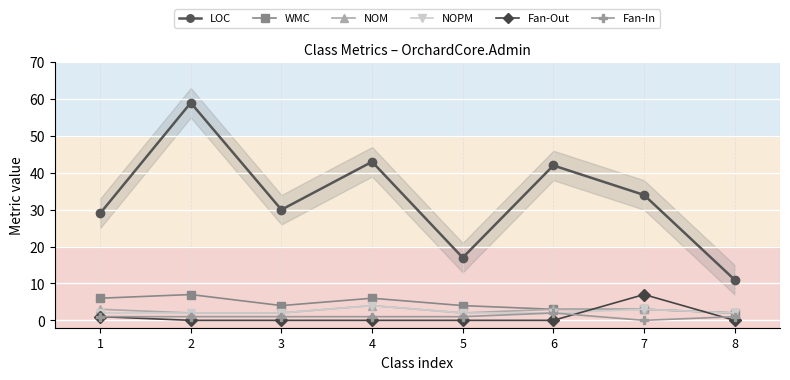

Which series has the largest range (max minus min)?

LOC